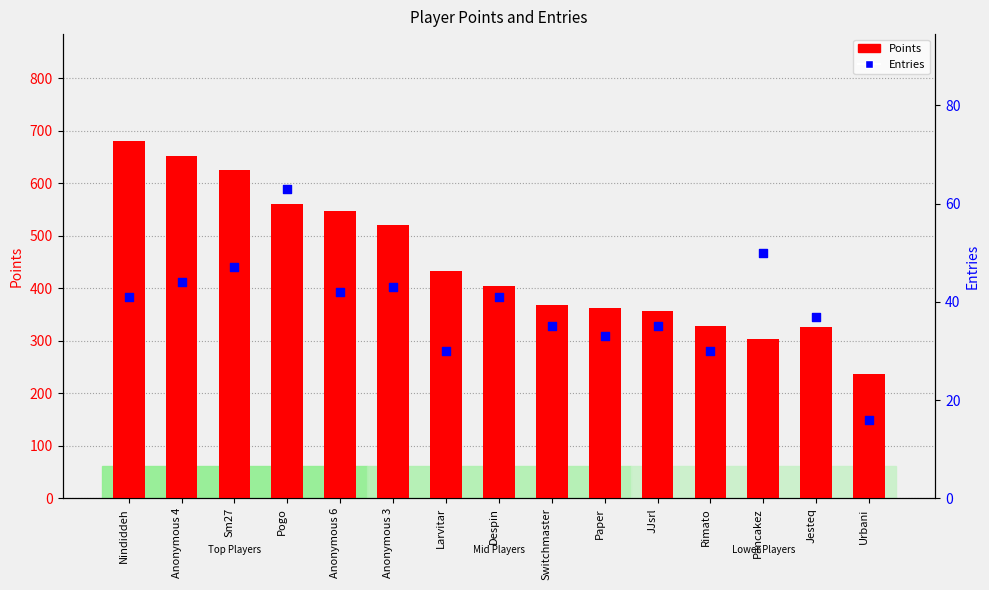

Which series has the largest Y range (max minus min)?

Points